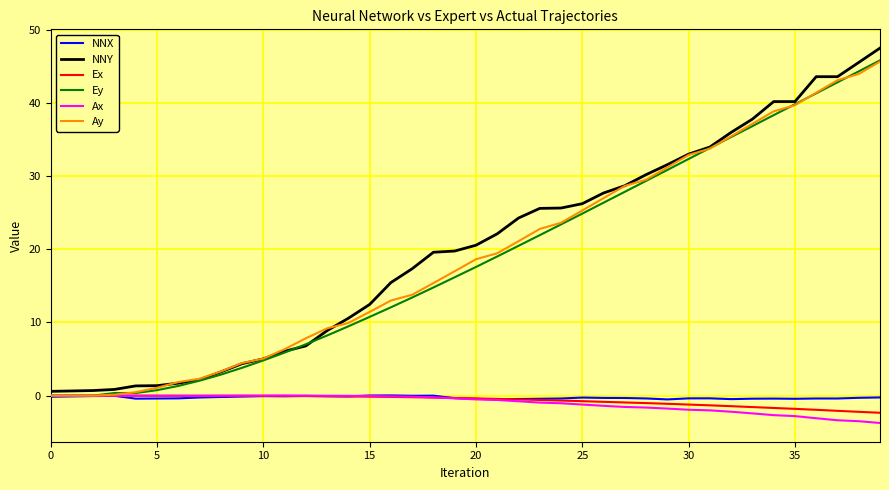

How many times do Ay and Ax cross each other?

1